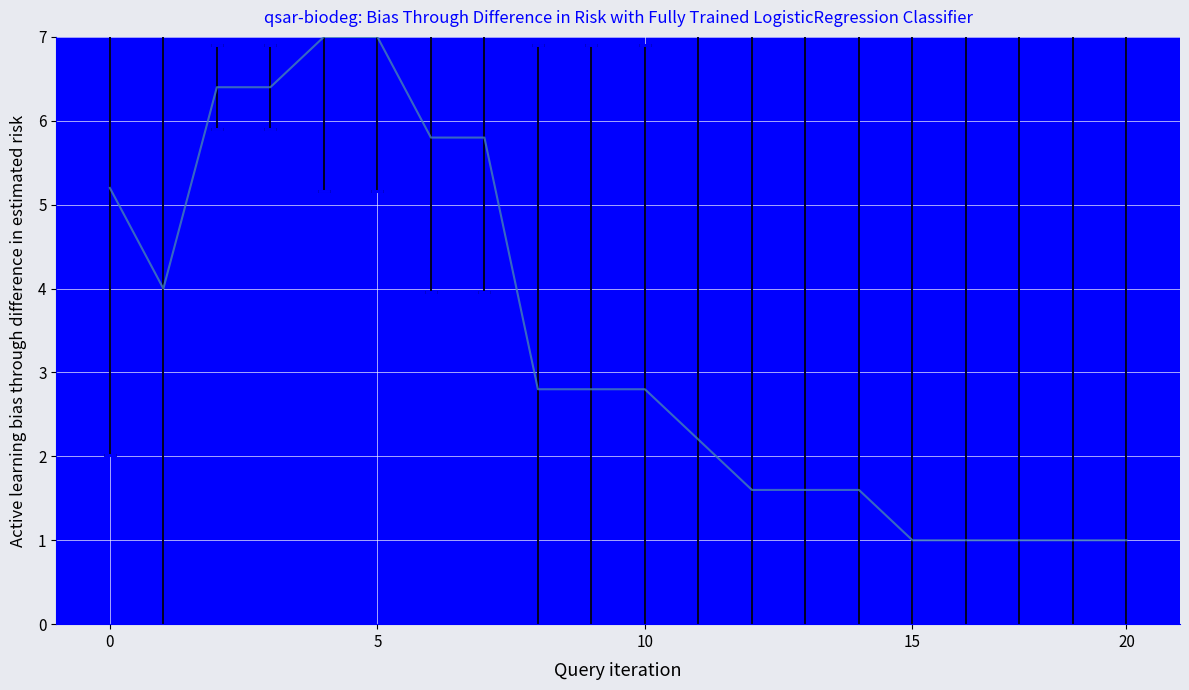

What is the minimum value shown in the chart?

1.0